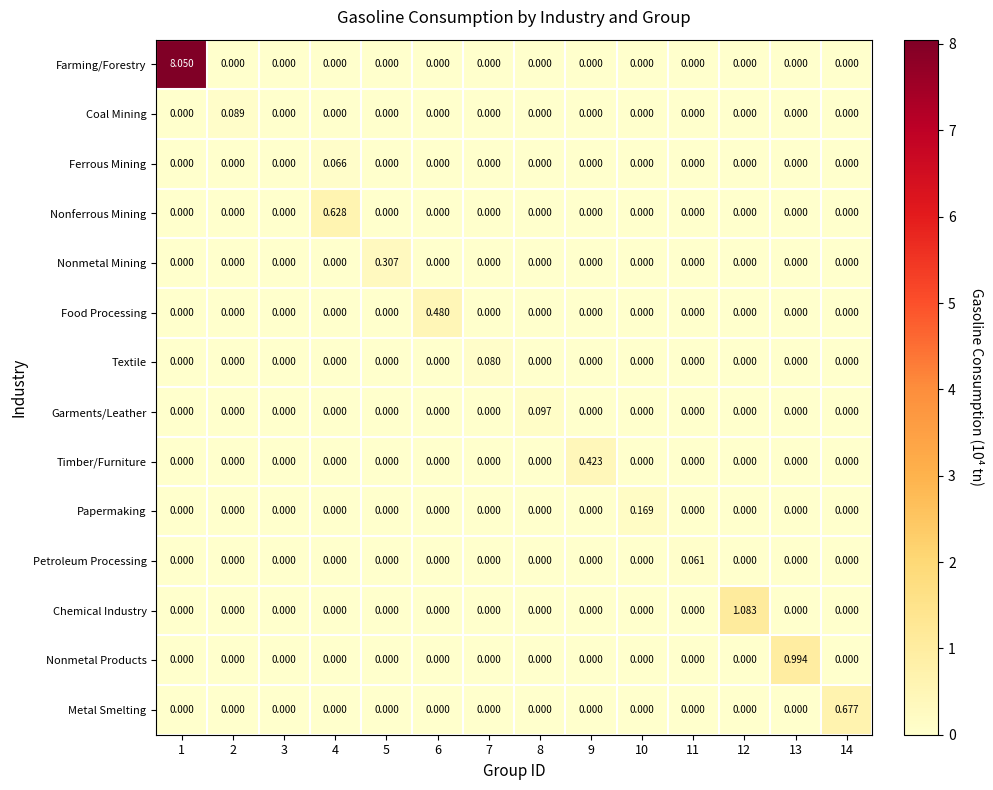

Which series has the largest range (max minus min)?

Farming/Forestry